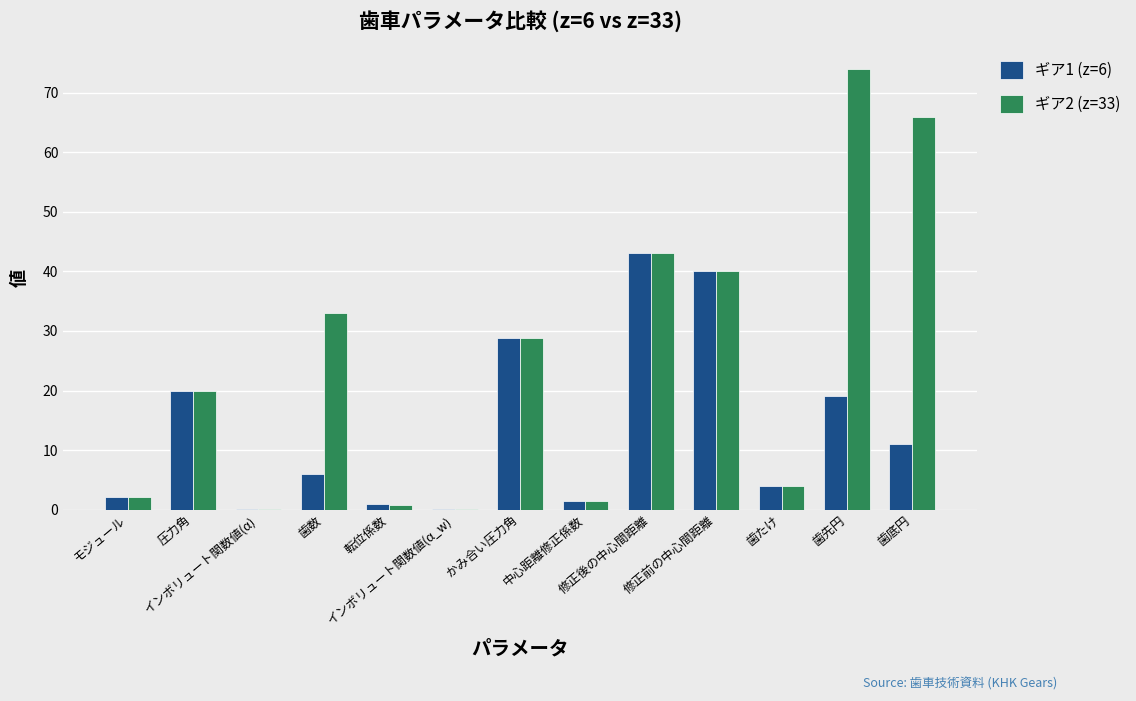

What is the highest value of the ギア2 (z=33) series?

74.0